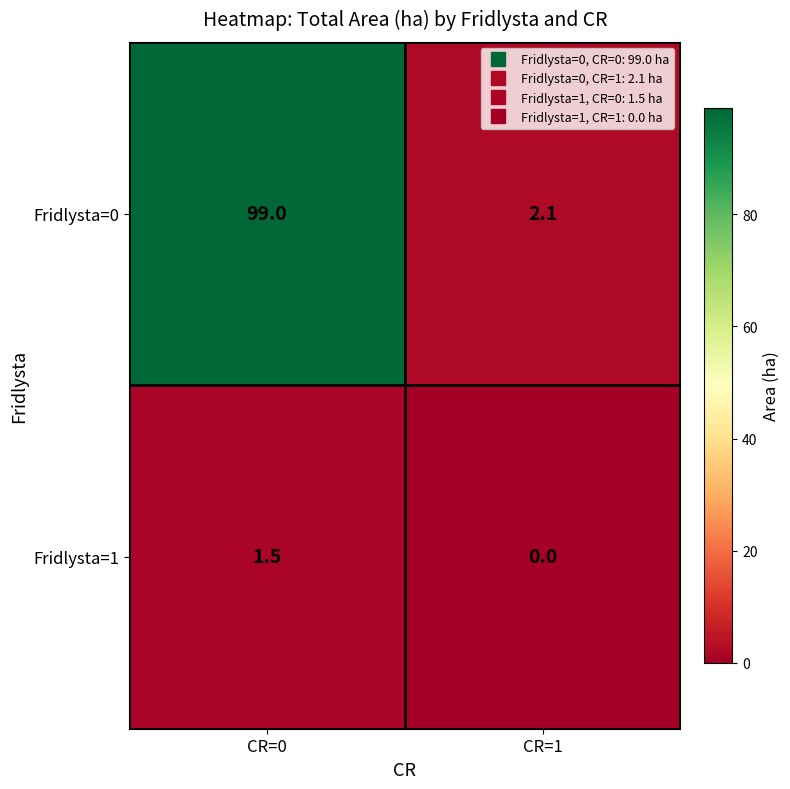

What is the sum of all Fridlysta=0 values?

101.1